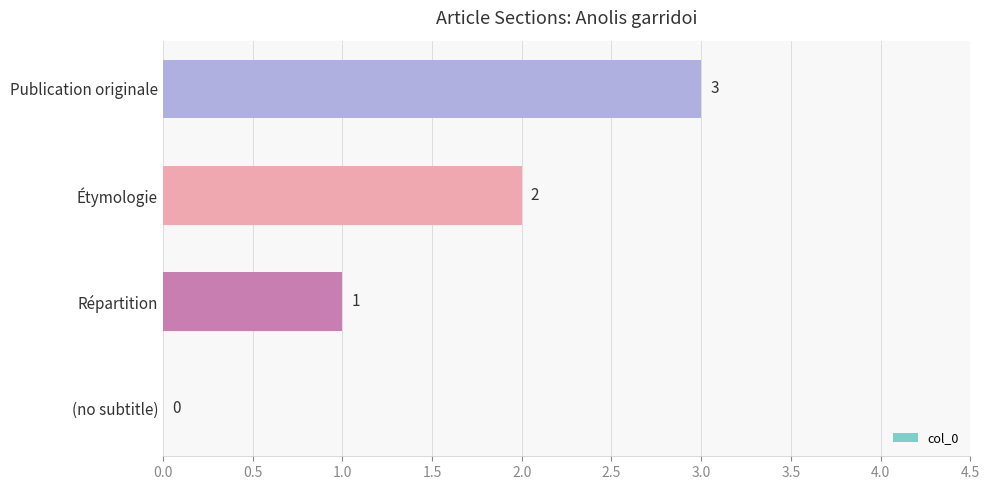

Between Étymologie and Publication originale, which is larger?

Publication originale